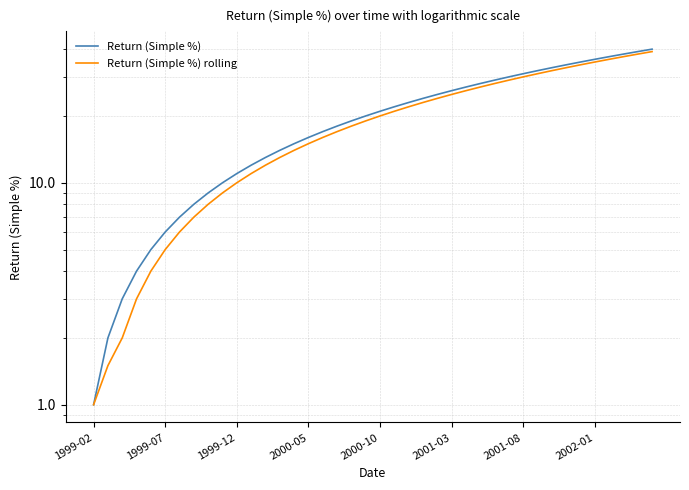

The Return (Simple %) rolling series shows 13.8 at 8. True or false?

False